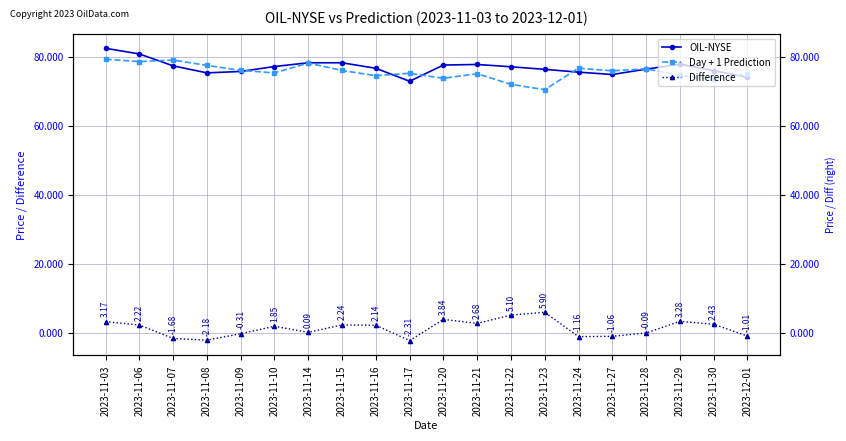

What is the value of the OIL-NYSE point at the 12th from the left?

77.8